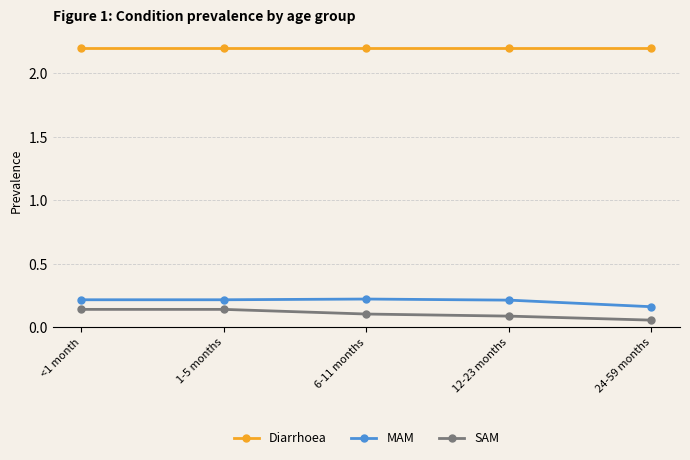

Which category has the lowest value in the MAM series?

24-59 months